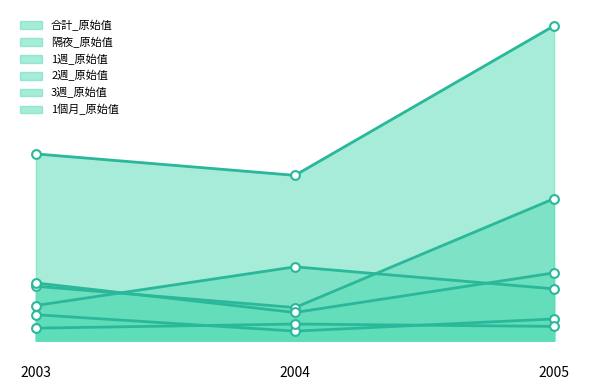

At which category is the sum across all series the highest?

2005